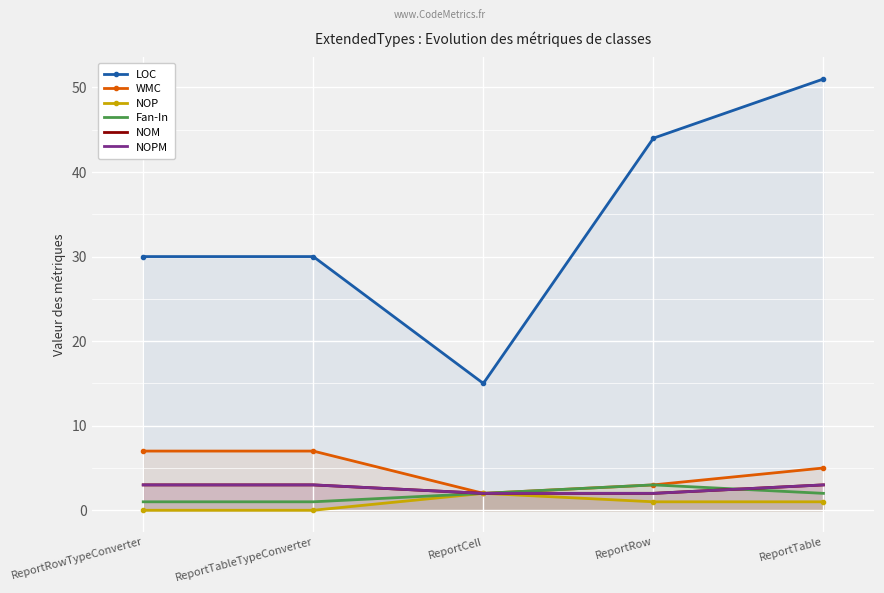

Reading left to right, extract all data points from this chart.

LOC: ReportRowTypeConverter=30	ReportTableTypeConverter=30	ReportCell=15	ReportRow=44	ReportTable=51
WMC: ReportRowTypeConverter=7	ReportTableTypeConverter=7	ReportCell=2	ReportRow=3	ReportTable=5
NOP: ReportRowTypeConverter=0	ReportTableTypeConverter=0	ReportCell=2	ReportRow=1	ReportTable=1
Fan-In: ReportRowTypeConverter=1	ReportTableTypeConverter=1	ReportCell=2	ReportRow=3	ReportTable=2
NOM: ReportRowTypeConverter=3	ReportTableTypeConverter=3	ReportCell=2	ReportRow=2	ReportTable=3
NOPM: ReportRowTypeConverter=3	ReportTableTypeConverter=3	ReportCell=2	ReportRow=2	ReportTable=3